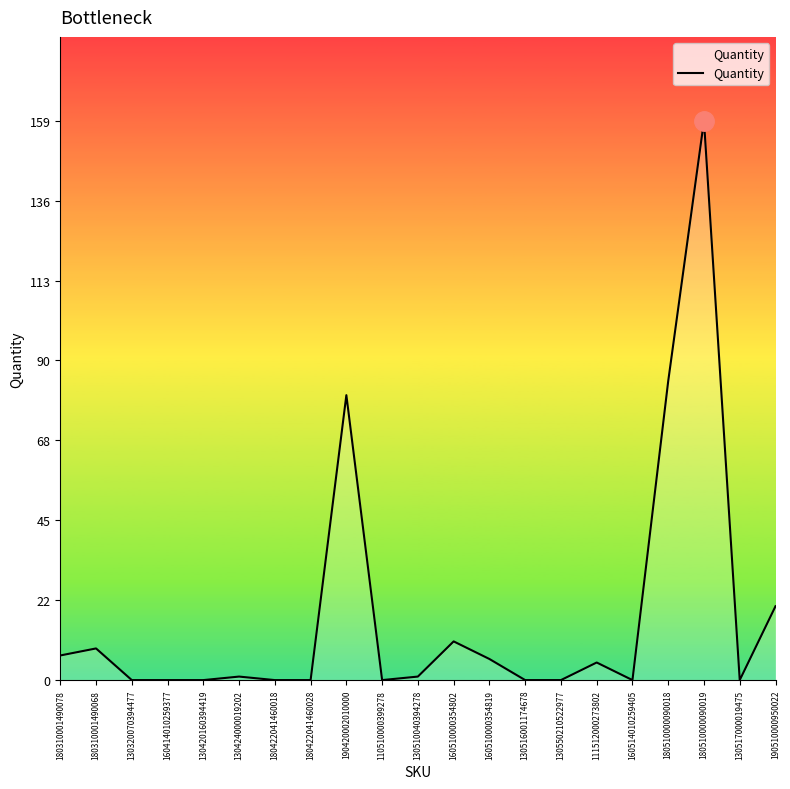

What is the sum of all values?

386